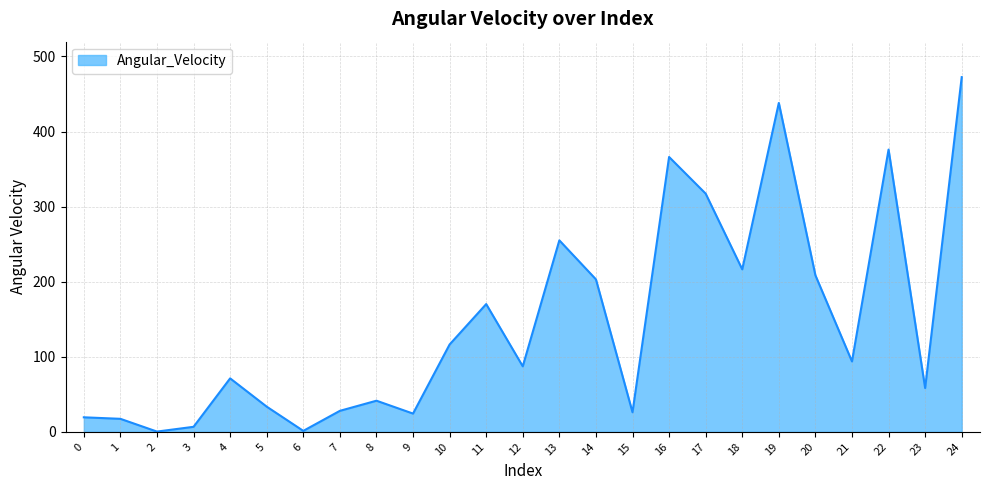

How many values are below 87?

12